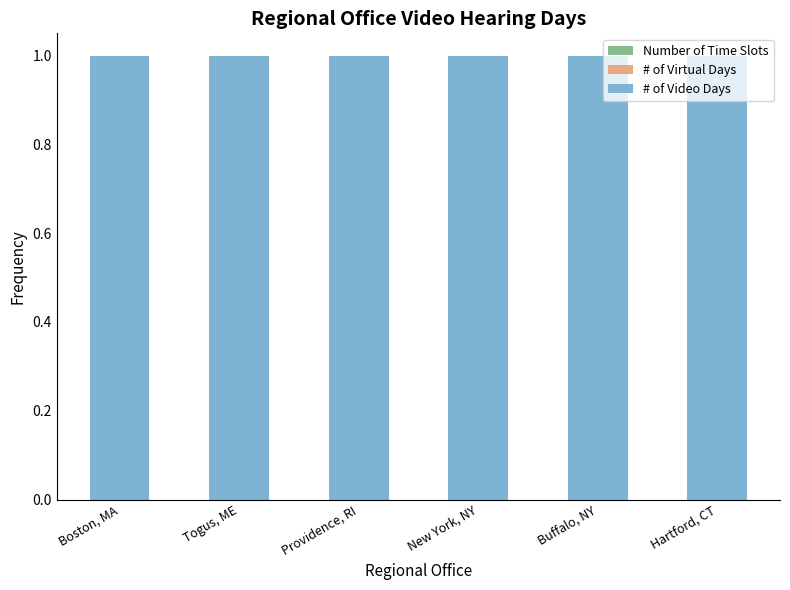

What is the label of the 4th bar from the left?

New York, NY